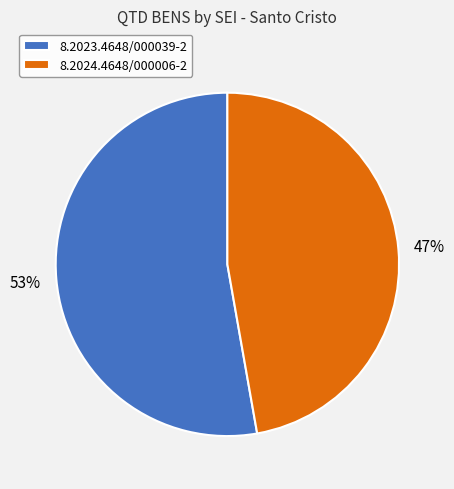

Rank the categories by value from highest to lowest.

8.2023.4648/000039-2, 8.2024.4648/000006-2